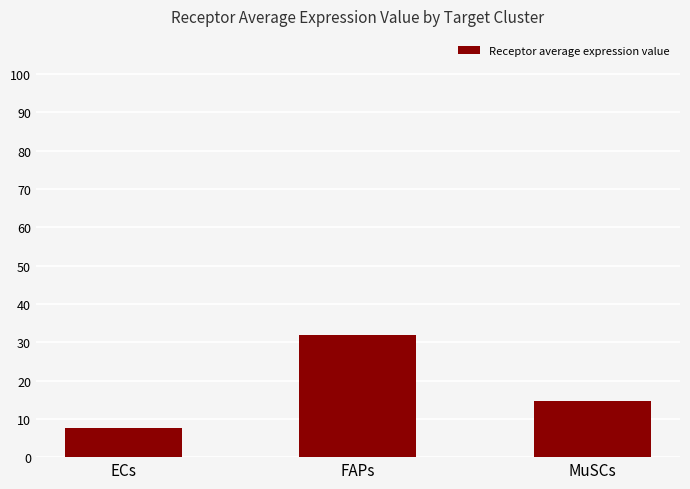

Reading left to right, transcribe all the data shown in this chart.

7.5	32.0	14.6